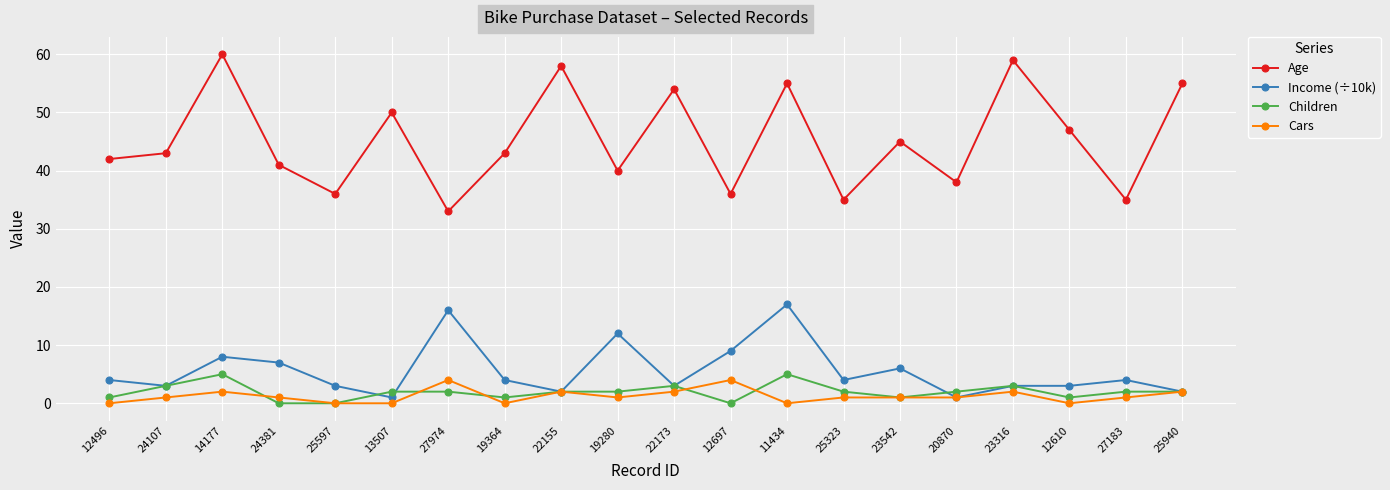

What is the minimum value for Age?

33